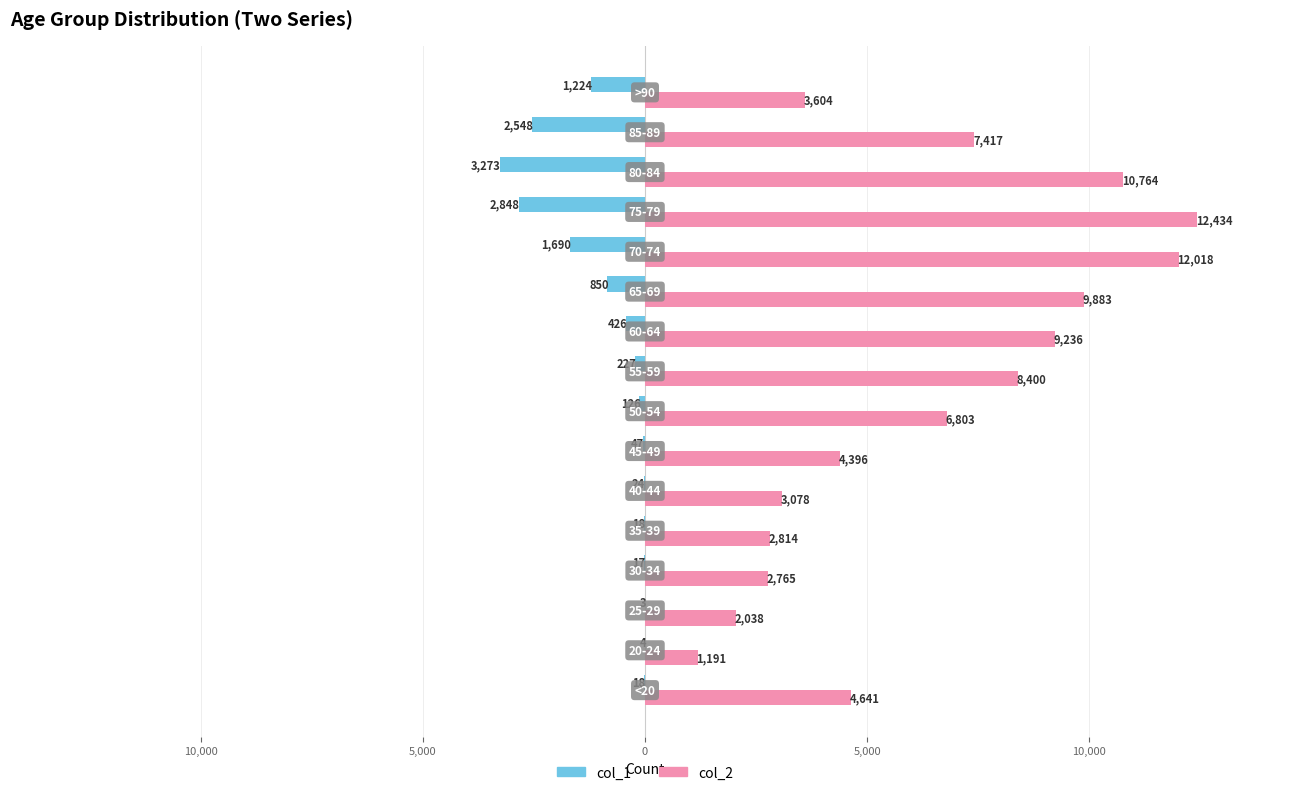

List the series in order of their overall mean, lowest first.

col_1, col_2